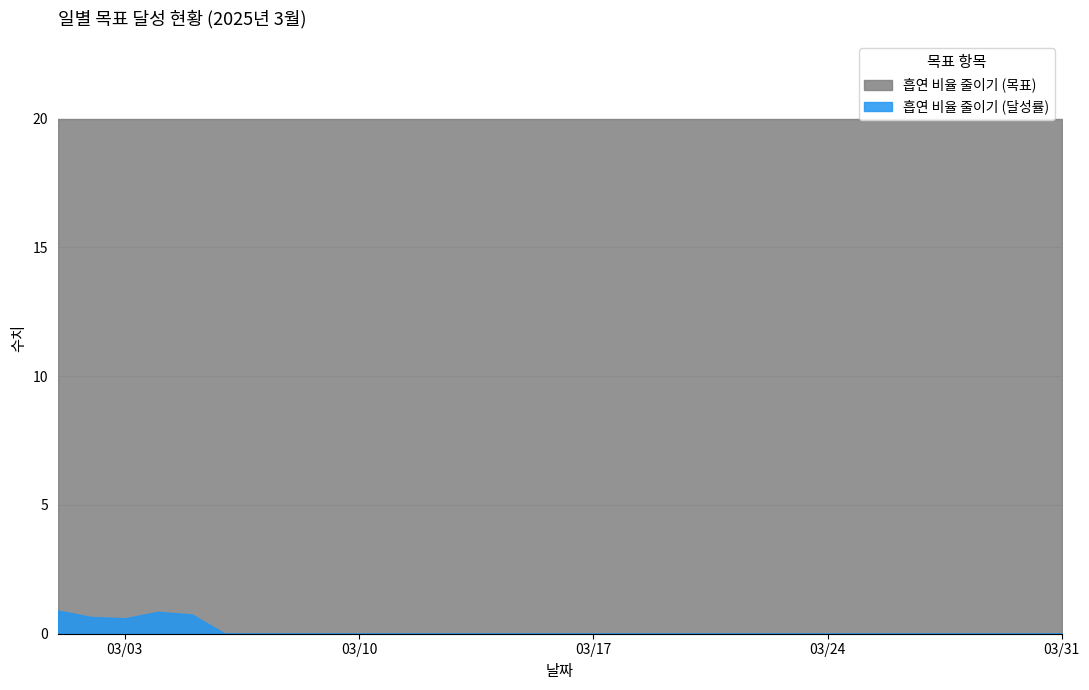

Reading left to right, what are all the values shown in this chart?

흡연 비율 줄이기 (달성률): 2025-03-01=0.9	2025-03-02=0.7	2025-03-03=0.6	2025-03-04=0.8	2025-03-05=0.8	2025-03-06=0.0	2025-03-07=0.0	2025-03-08=0.0	2025-03-09=0.0	2025-03-10=0.0	2025-03-11=0.0	2025-03-12=0.0	2025-03-13=0.0	2025-03-14=0.0	2025-03-15=0.0	2025-03-16=0.0	2025-03-17=0.0	2025-03-18=0.0	2025-03-19=0.0	2025-03-20=0.0	2025-03-21=0.0	2025-03-22=0.0	2025-03-23=0.0	2025-03-24=0.0	2025-03-25=0.0	2025-03-26=0.0	2025-03-27=0.0	2025-03-28=0.0	2025-03-29=0.0	2025-03-30=0.0	2025-03-31=0.0
흡연 비율 줄이기 (목표): 2025-03-01=20.0	2025-03-02=20.0	2025-03-03=20.0	2025-03-04=20.0	2025-03-05=20.0	2025-03-06=20.0	2025-03-07=20.0	2025-03-08=20.0	2025-03-09=20.0	2025-03-10=20.0	2025-03-11=20.0	2025-03-12=20.0	2025-03-13=20.0	2025-03-14=20.0	2025-03-15=20.0	2025-03-16=20.0	2025-03-17=20.0	2025-03-18=20.0	2025-03-19=20.0	2025-03-20=20.0	2025-03-21=20.0	2025-03-22=20.0	2025-03-23=20.0	2025-03-24=20.0	2025-03-25=20.0	2025-03-26=20.0	2025-03-27=20.0	2025-03-28=20.0	2025-03-29=20.0	2025-03-30=20.0	2025-03-31=20.0